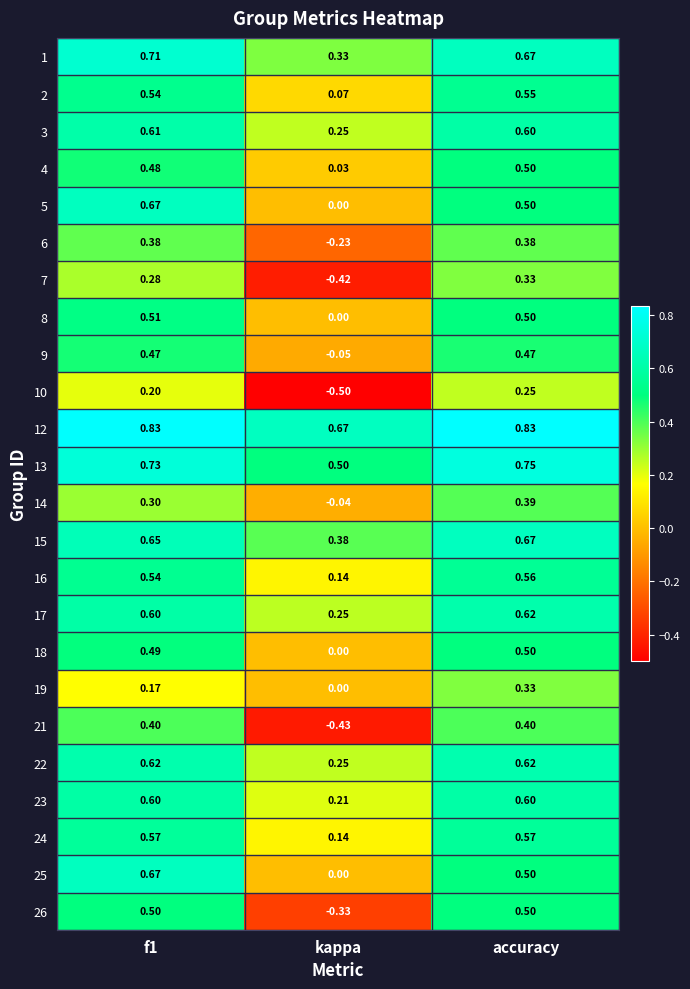

What is the total value across all series at accuracy?

12.6